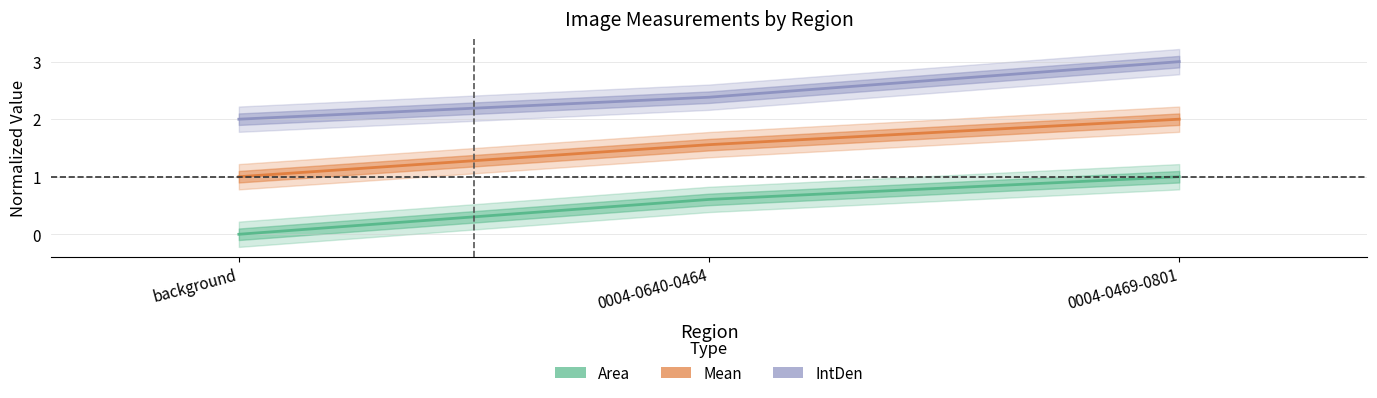

At how many categories does at least one series exceed 1?

3